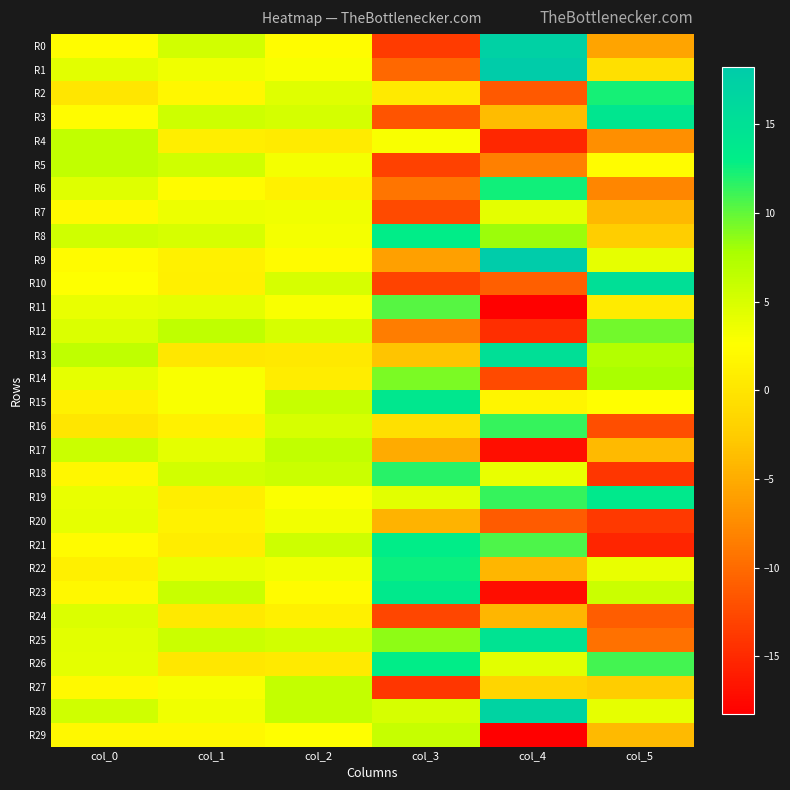

What is the maximum value shown in the chart?

18.2